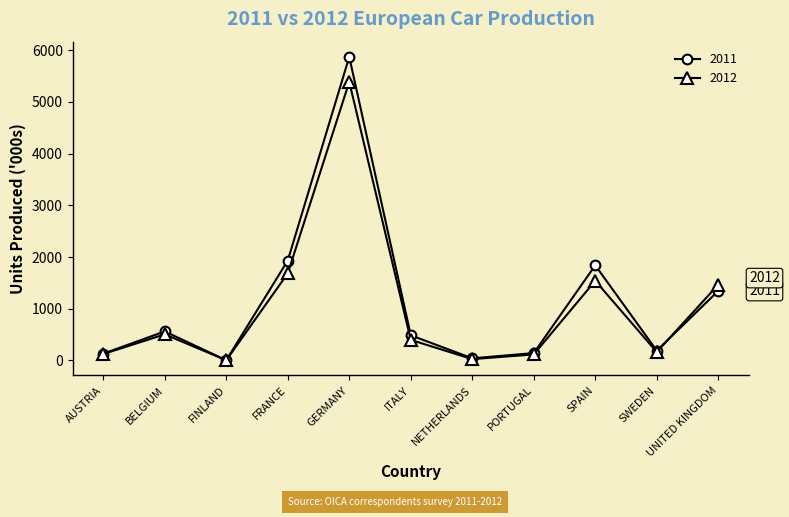

At which label does 2012 first exceed 396?

BELGIUM